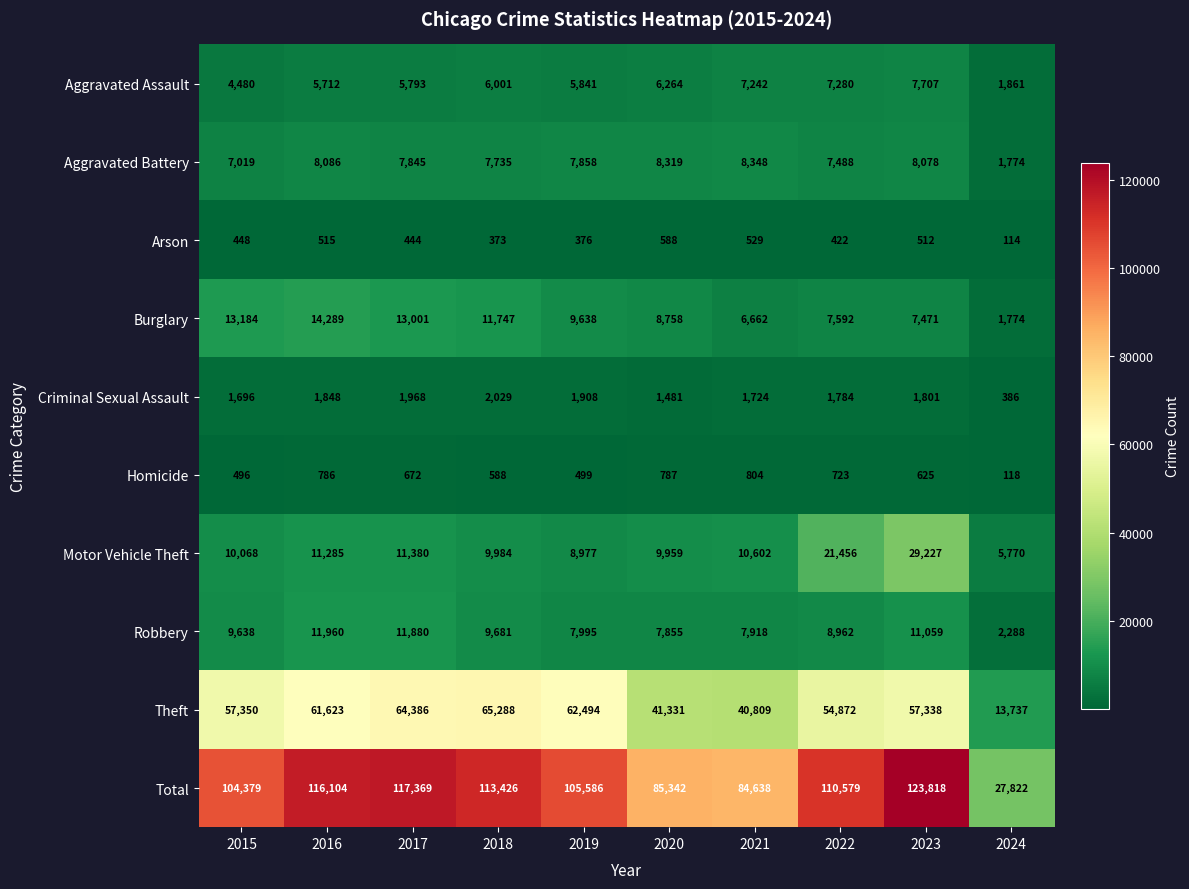

True or false: Aggravated Battery has a value of 8078 at 2023.

True